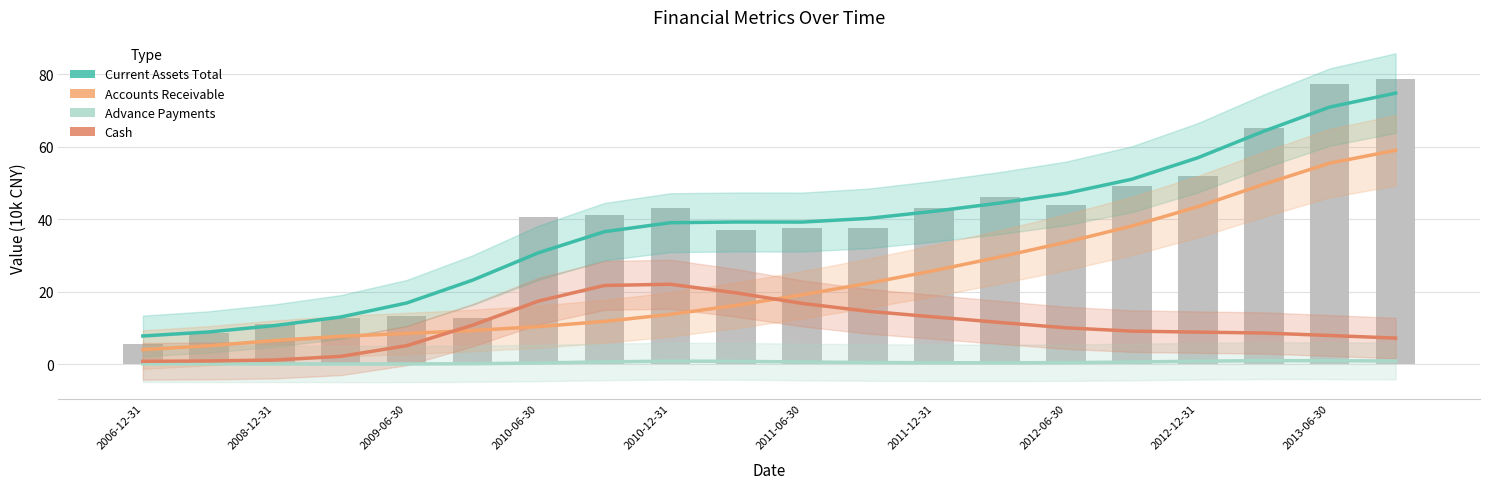

What is the total value across all series at 2012-12-31?

110.0